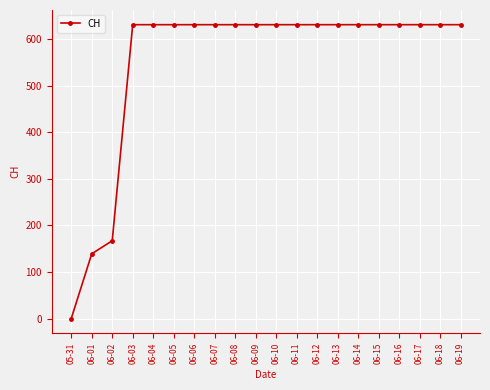

Which has a higher value, 06-02 or 06-15?

06-15